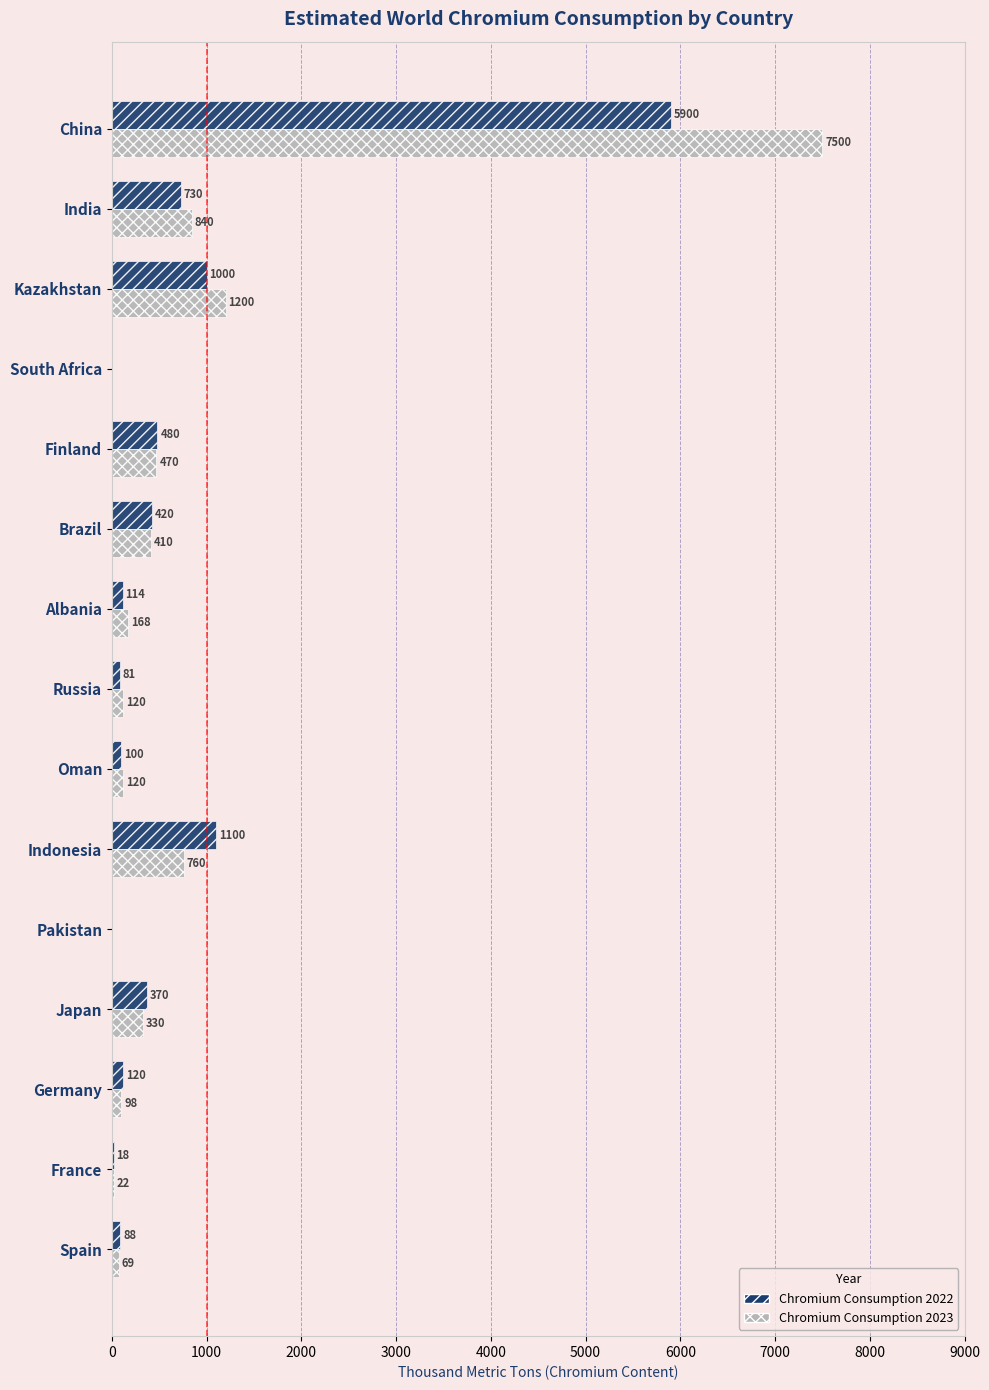

True or false: Chromium Consumption 2022 has a value of 480 at Finland.

True